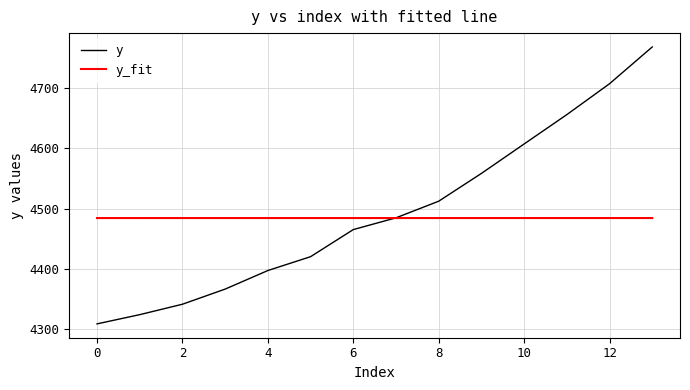

What is the minimum value for y_fit?

4484.2